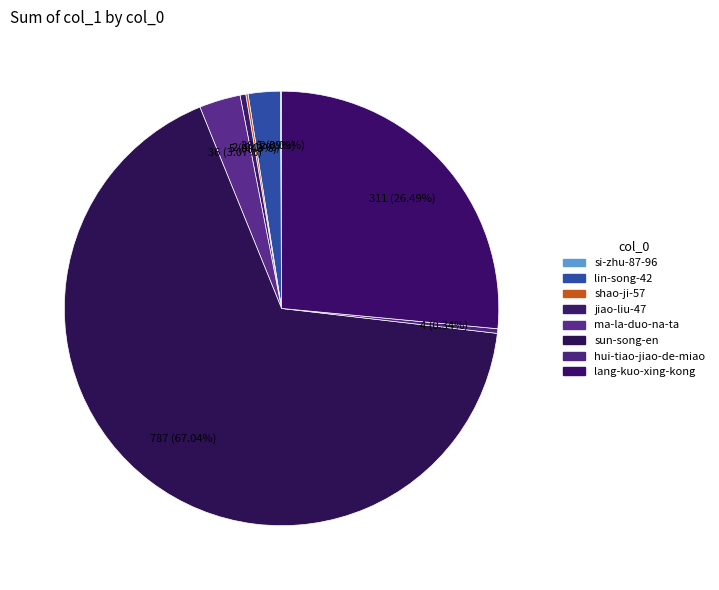

Which slice is the smallest?

si-zhu-87-96